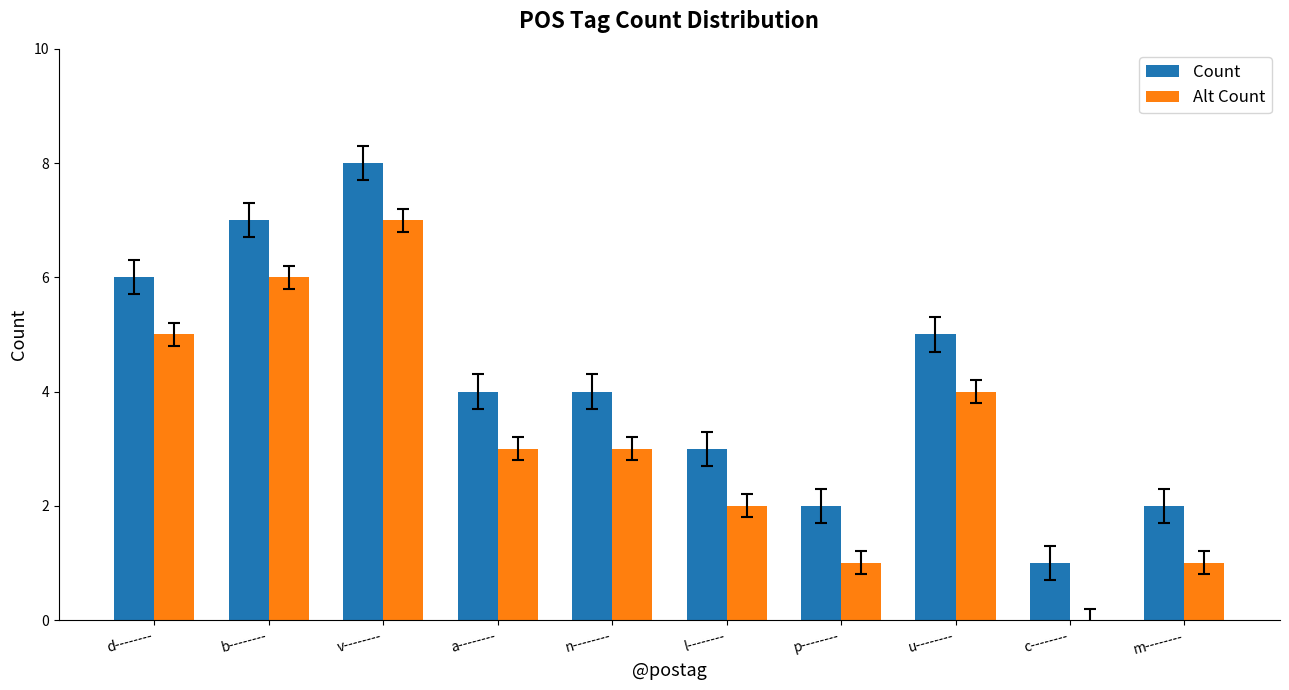

Is the value of Count at m-------- greater than the value of Alt Count at b--------?

No